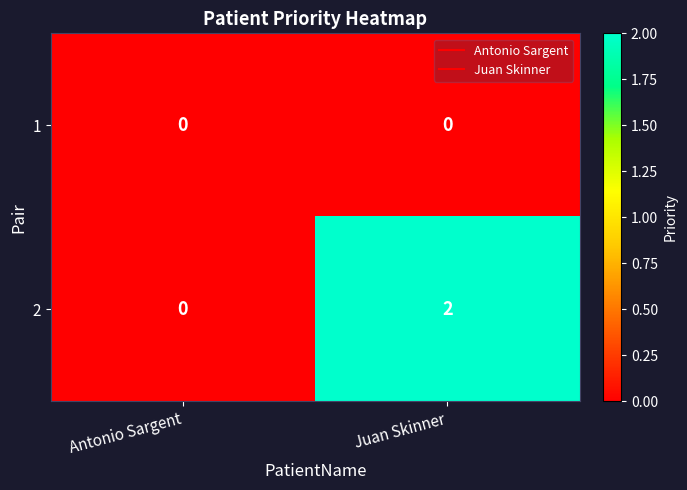

Rank the series at Juan Skinner from lowest to highest value.

1, 2